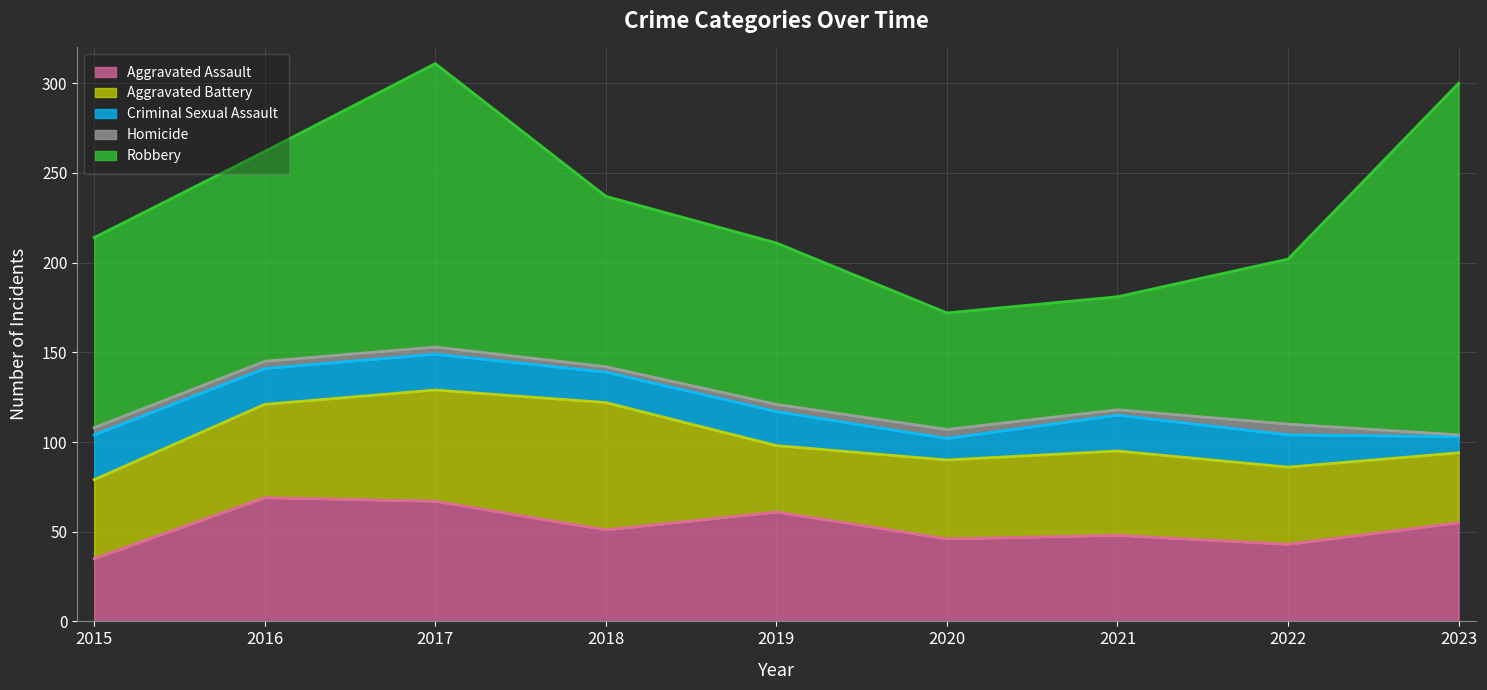

At which label does Aggravated Battery reach its peak?

2018